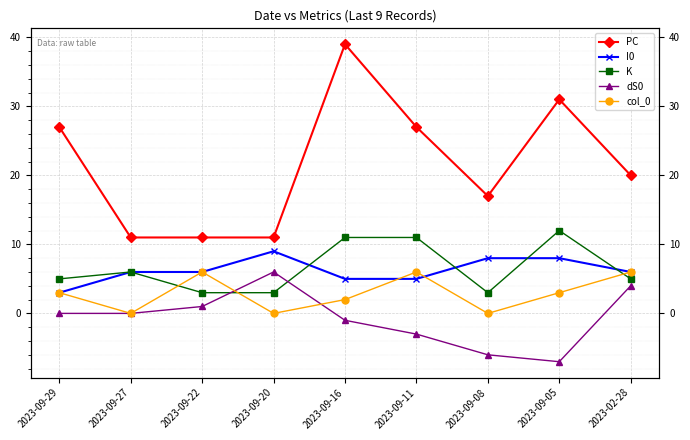

How many interior local peaks does the dS0 series have?

1